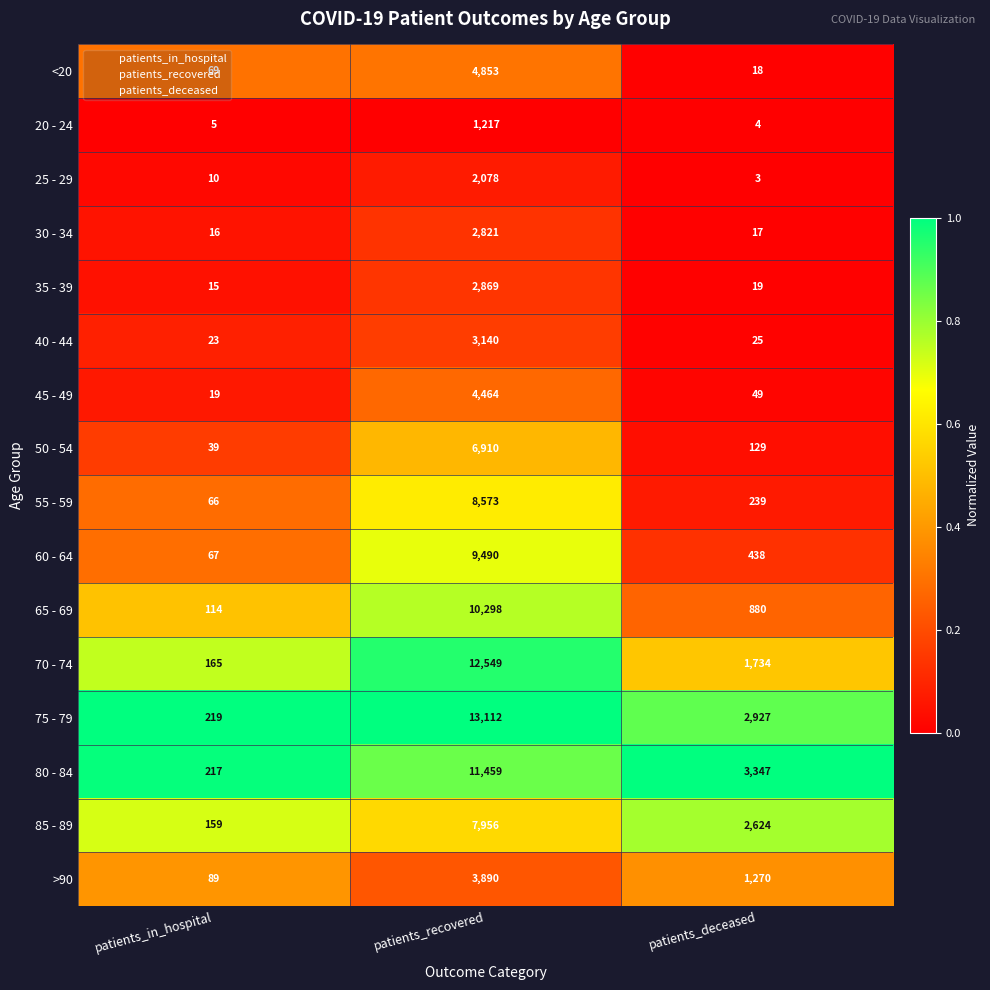

Is the value of 75 - 79 at patients_recovered greater than the value of 70 - 74 at patients_deceased?

Yes